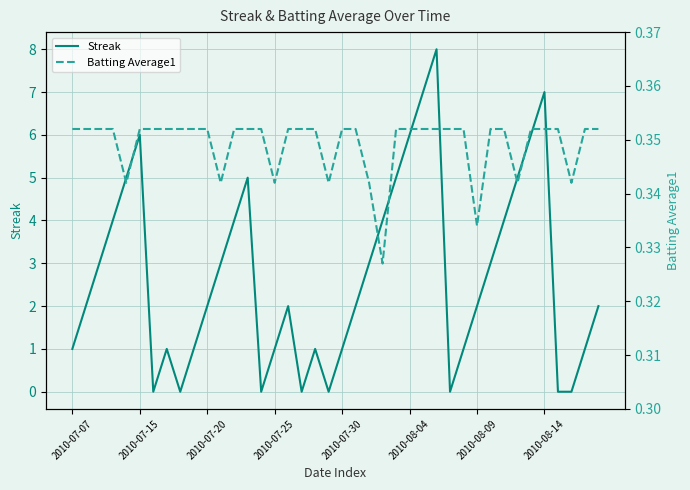

How many lines are shown in the chart?

2